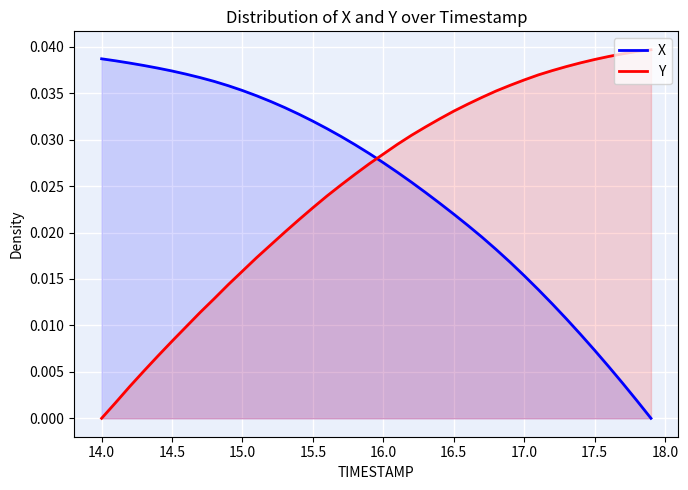

True or false: X and Y intersect in this chart.

True